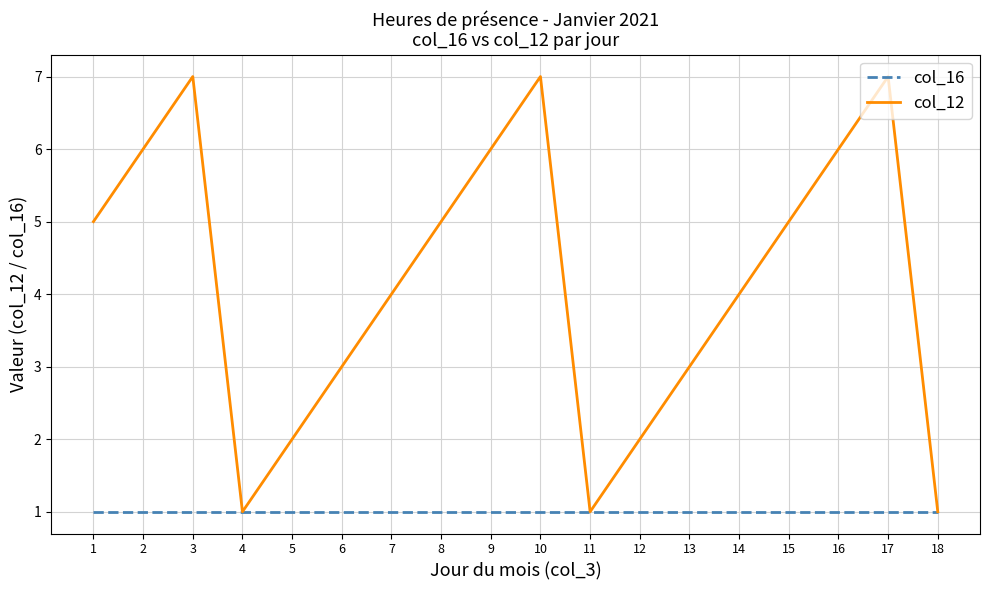

What is the average value of the col_12 series?

4